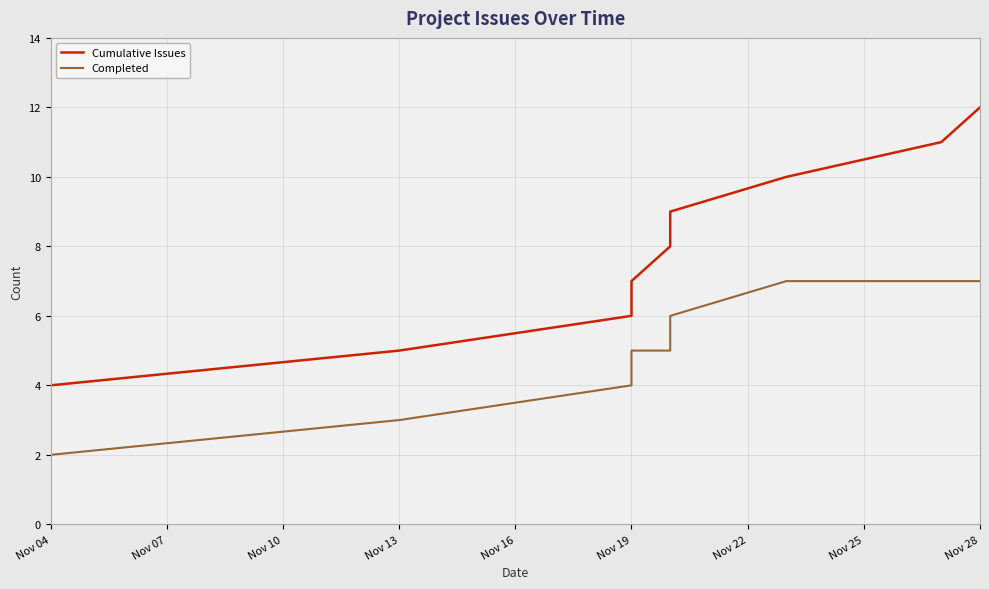

True or false: Completed and Cumulative Issues cross at least once.

False